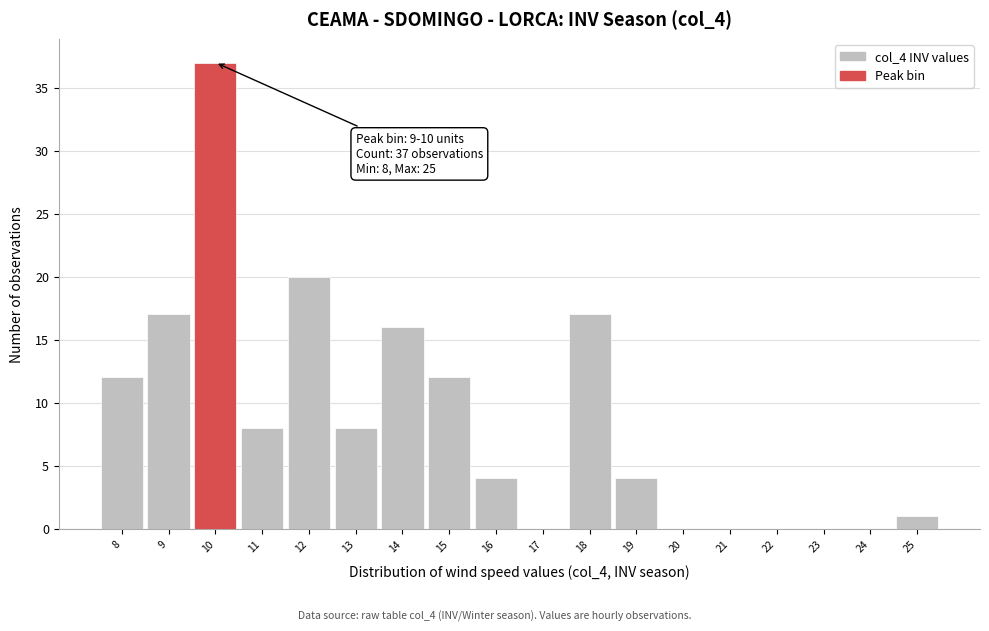

Over which range of the x-axis is the bar tallest?

9.5 to 10.5